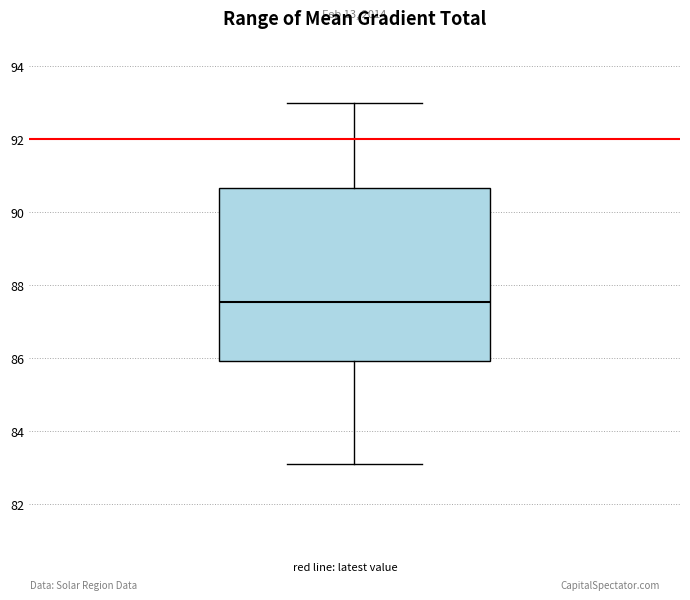

Where is the lower edge of the box on the y-axis? The values are not printed on the chart, so give them approximately, as read against the axis.

86.0